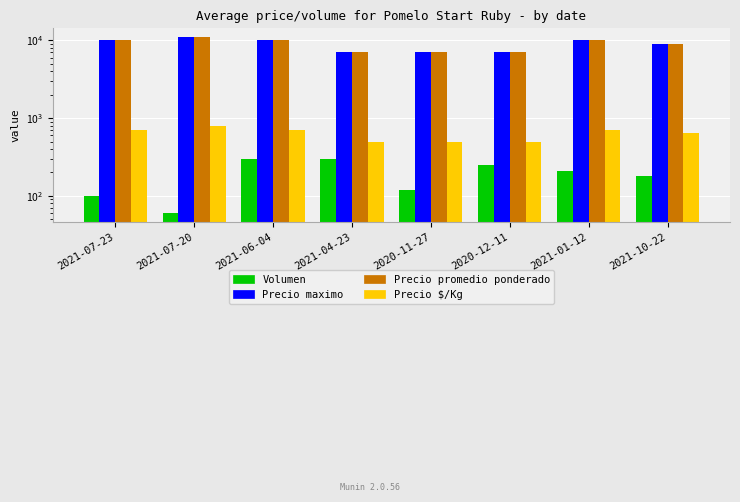

Which has a higher value, 2020-12-11 or 2021-04-23?

2021-04-23